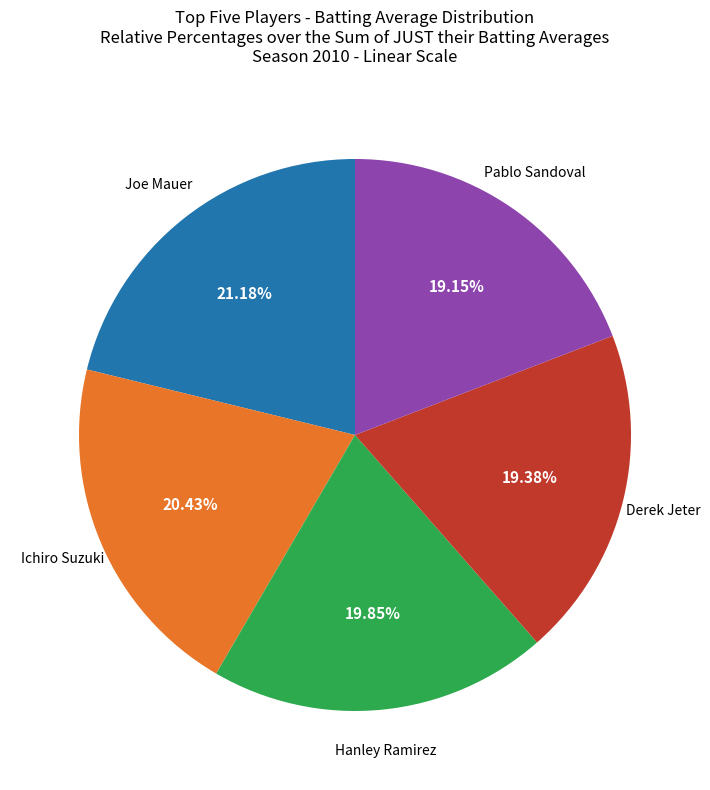

To the nearest percent, what is the average slice percentage?

20%